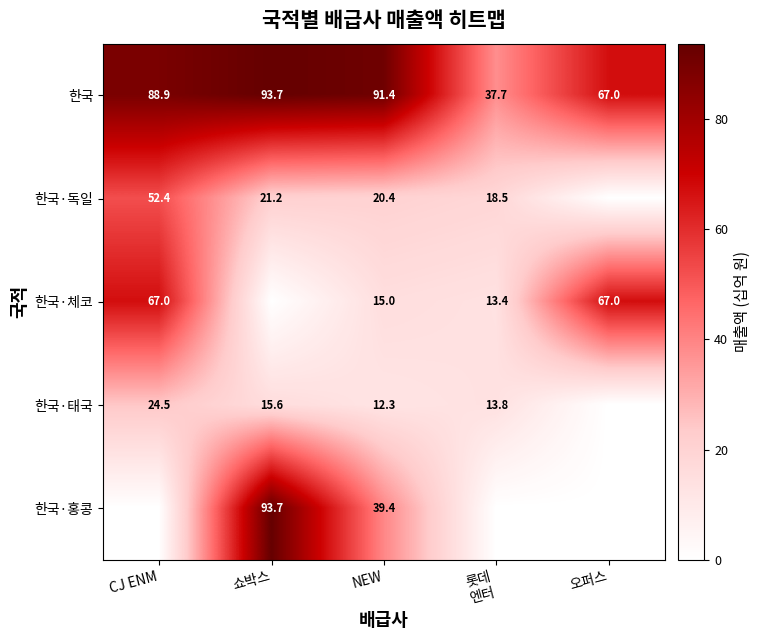

What is the total value across all series at 오퍼스?

134.0